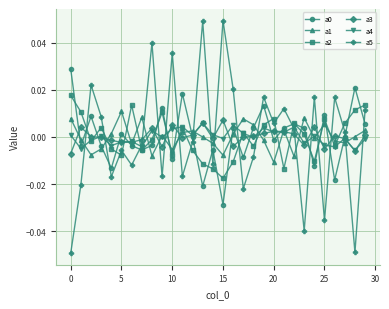

Is this an area chart (filled region under the line)?

No